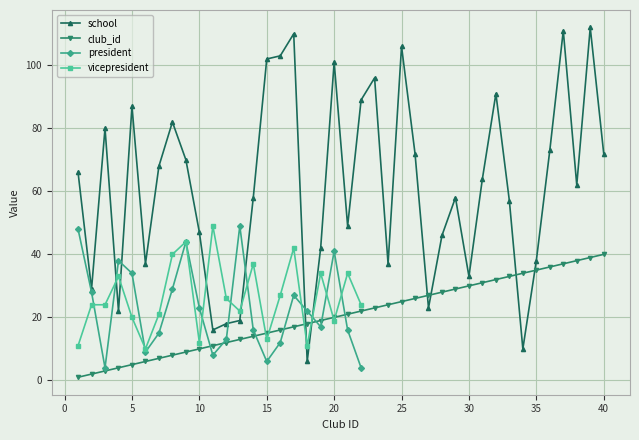

What is the difference between the maximum and second lowest values in the school series?

102